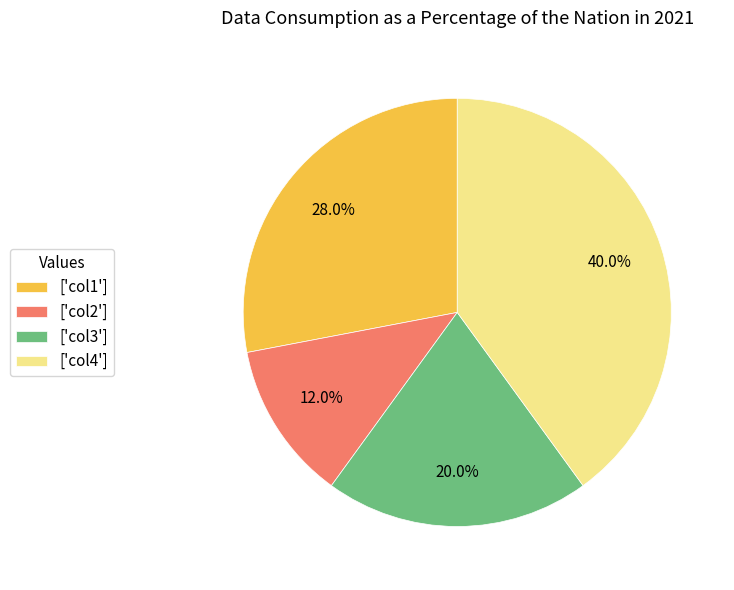

What is the ratio of the value at ['col3'] to the value at ['col2']?

1.7